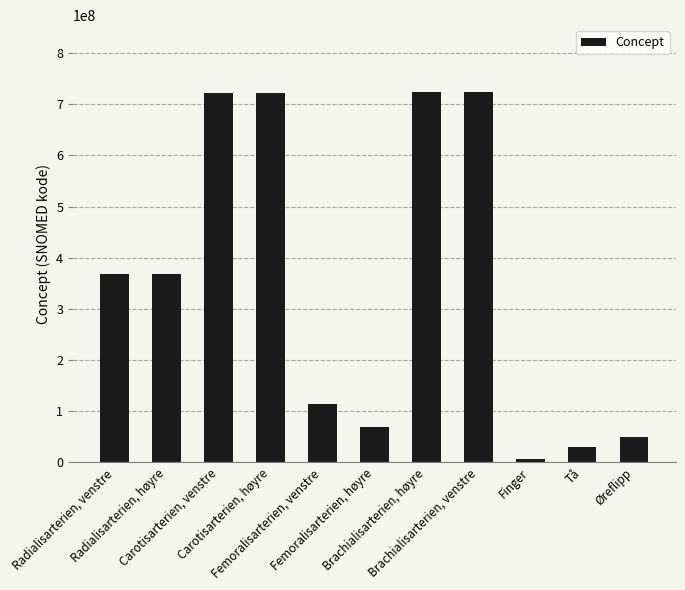

List the labels in order of value, smallest first.

Finger, Tå, Øreflipp, Femoralisarterien, høyre, Femoralisarterien, venstre, Radialisarterien, høyre, Radialisarterien, venstre, Carotisarterien, venstre, Carotisarterien, høyre, Brachialisarterien, venstre, Brachialisarterien, høyre